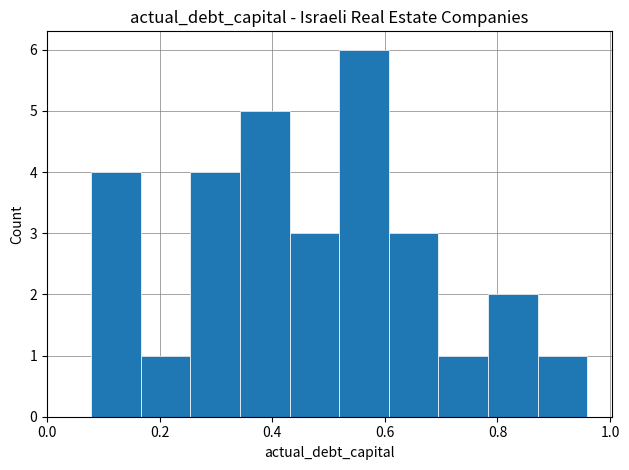

Reading left to right, transcribe this chart: for each bar, give the range it covers on the x-axis and its height. Neither the bar edges nor the heights are printed on the chart, so give them approximately, as read against the axes.

0.08 to 0.16: 4
0.16 to 0.26: 1
0.26 to 0.34: 4
0.34 to 0.44: 5
0.44 to 0.52: 3
0.52 to 0.60: 6
0.60 to 0.70: 3
0.70 to 0.78: 1
0.78 to 0.88: 2
0.88 to 0.96: 1